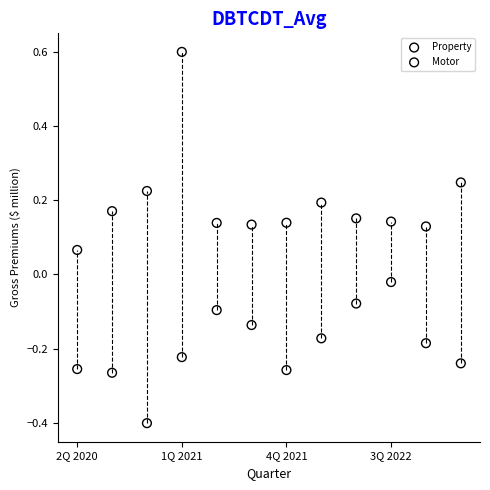

Across all data points, what is the range of Y values (max minus min)?

1.0